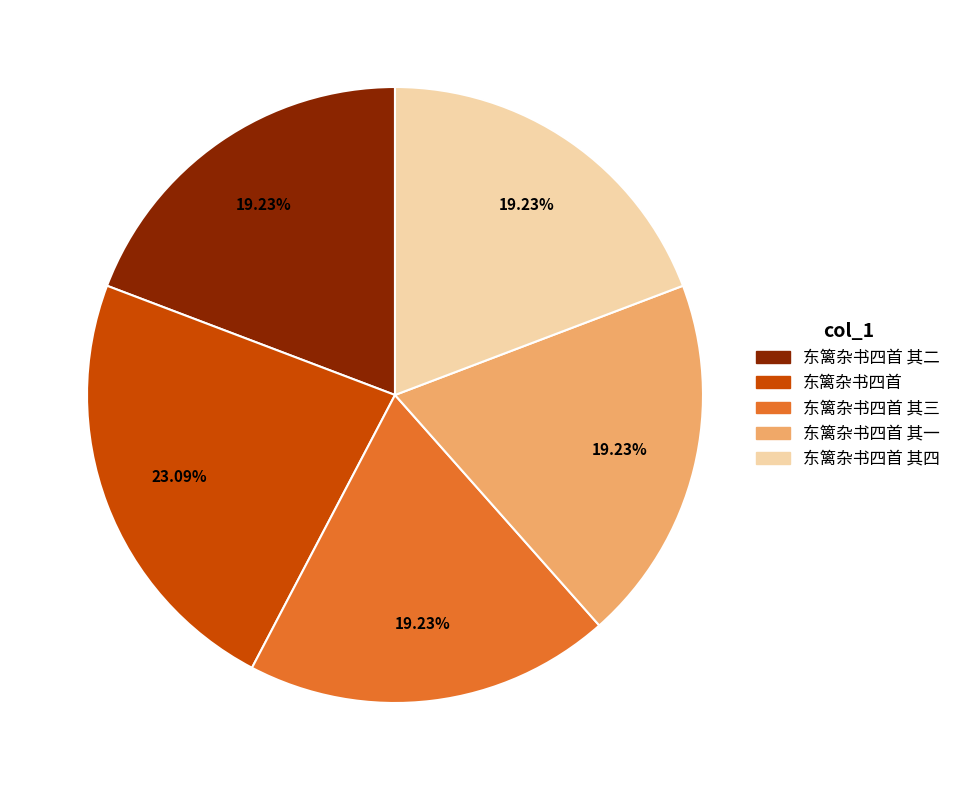

How many segments does this pie chart have?

5